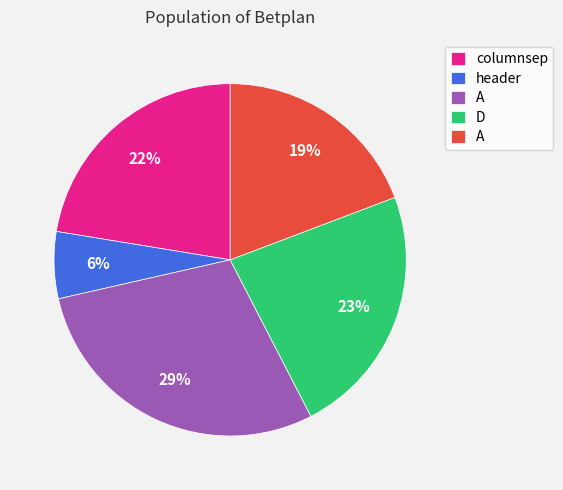

Does any single category account for the majority?

No